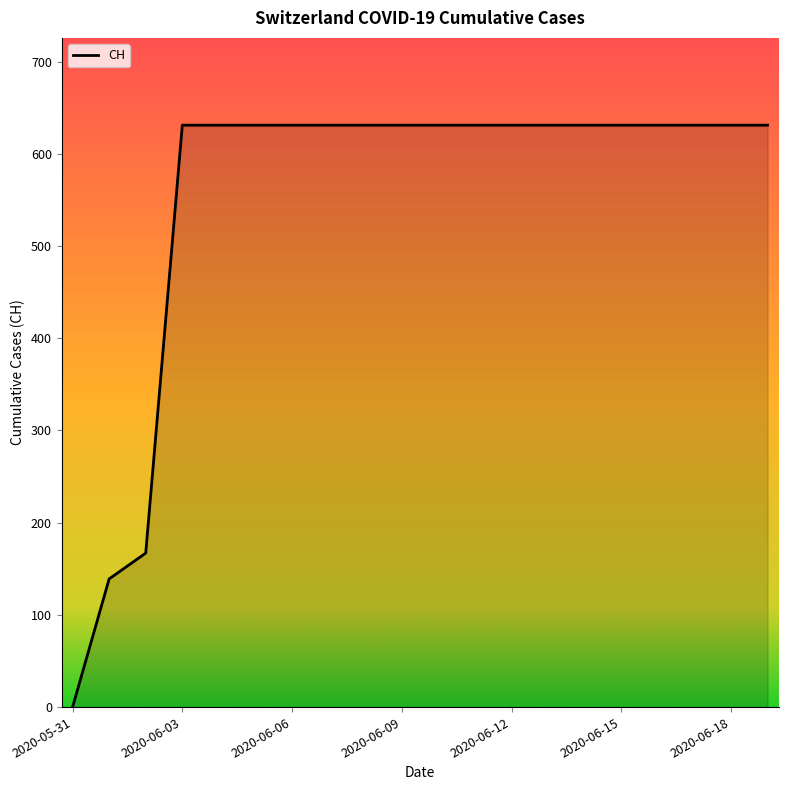

What is the greatest value displayed?

631